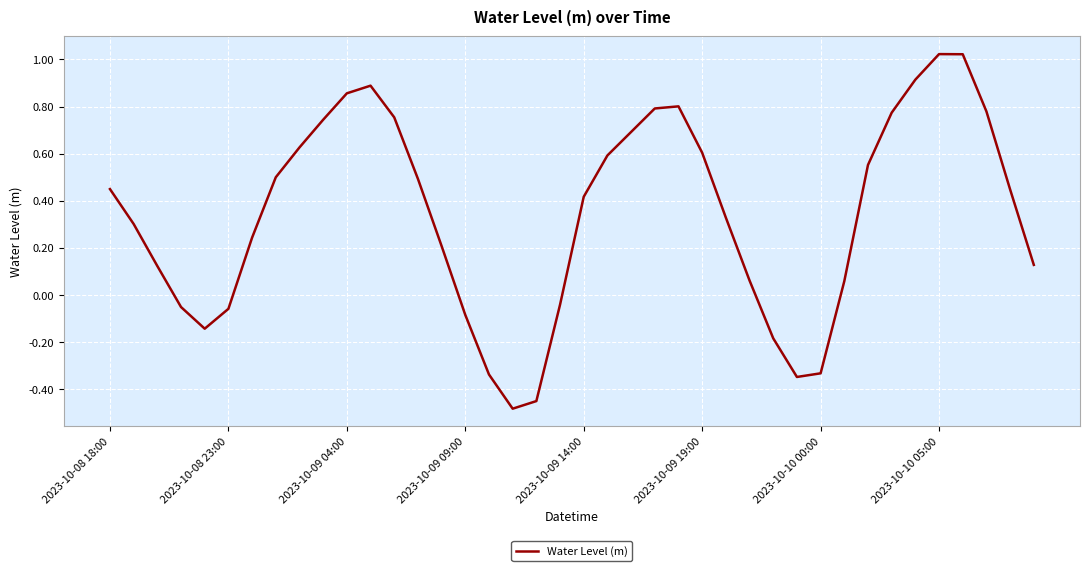

What is the difference between the maximum and minimum values?

1.5